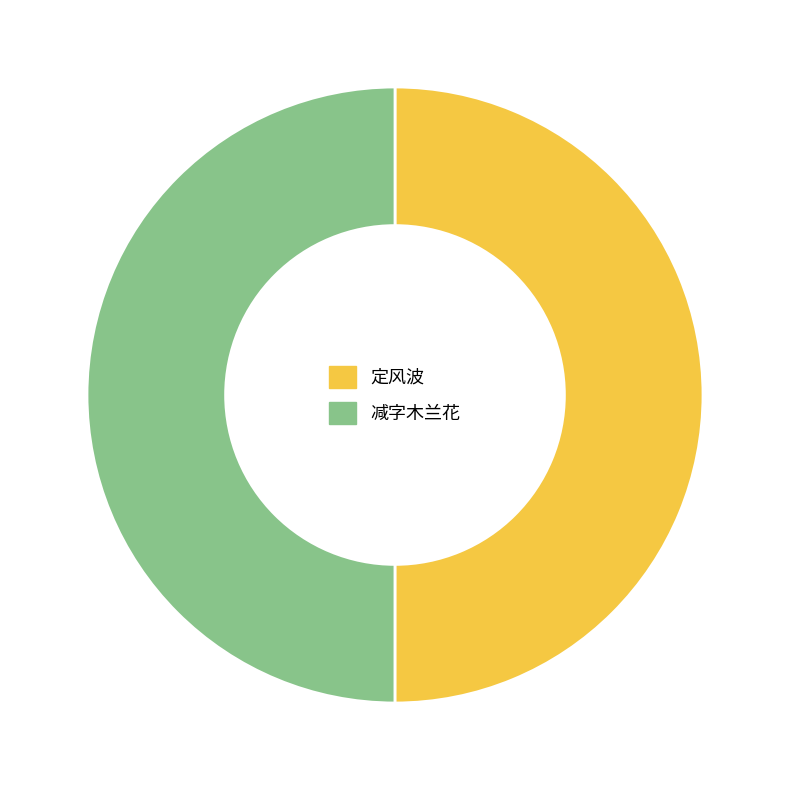

Approximately how many times larger is the value at 减字木兰花 compared to 定风波?

1.0